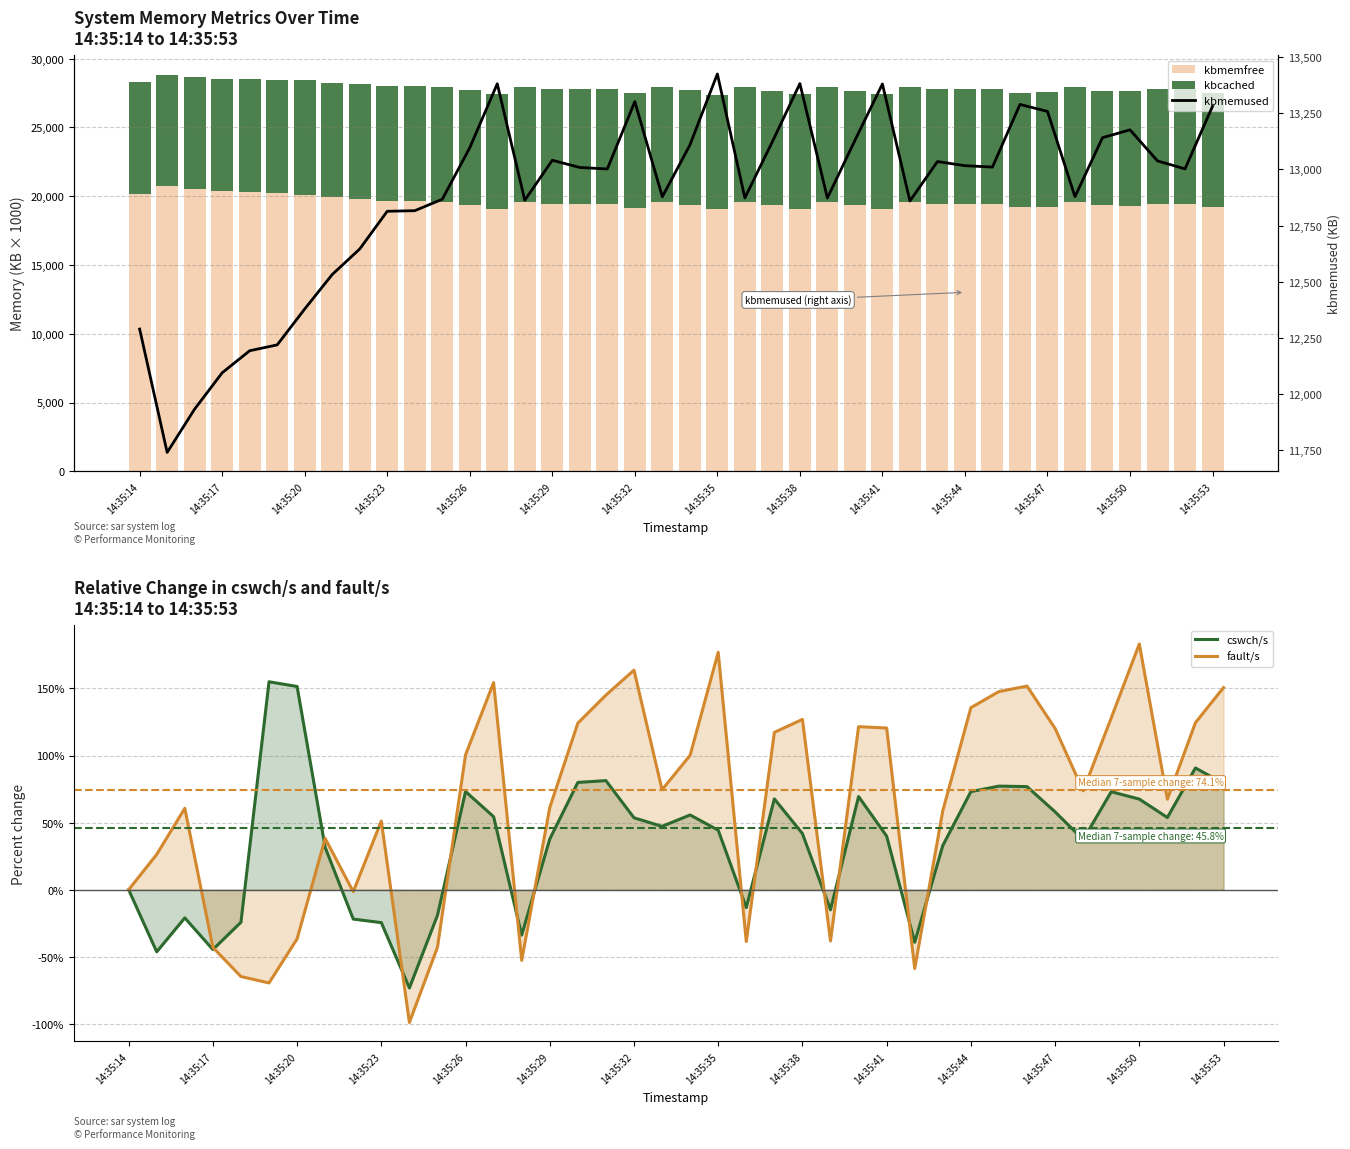

What is the lowest value of the fault/s series?

-98.9